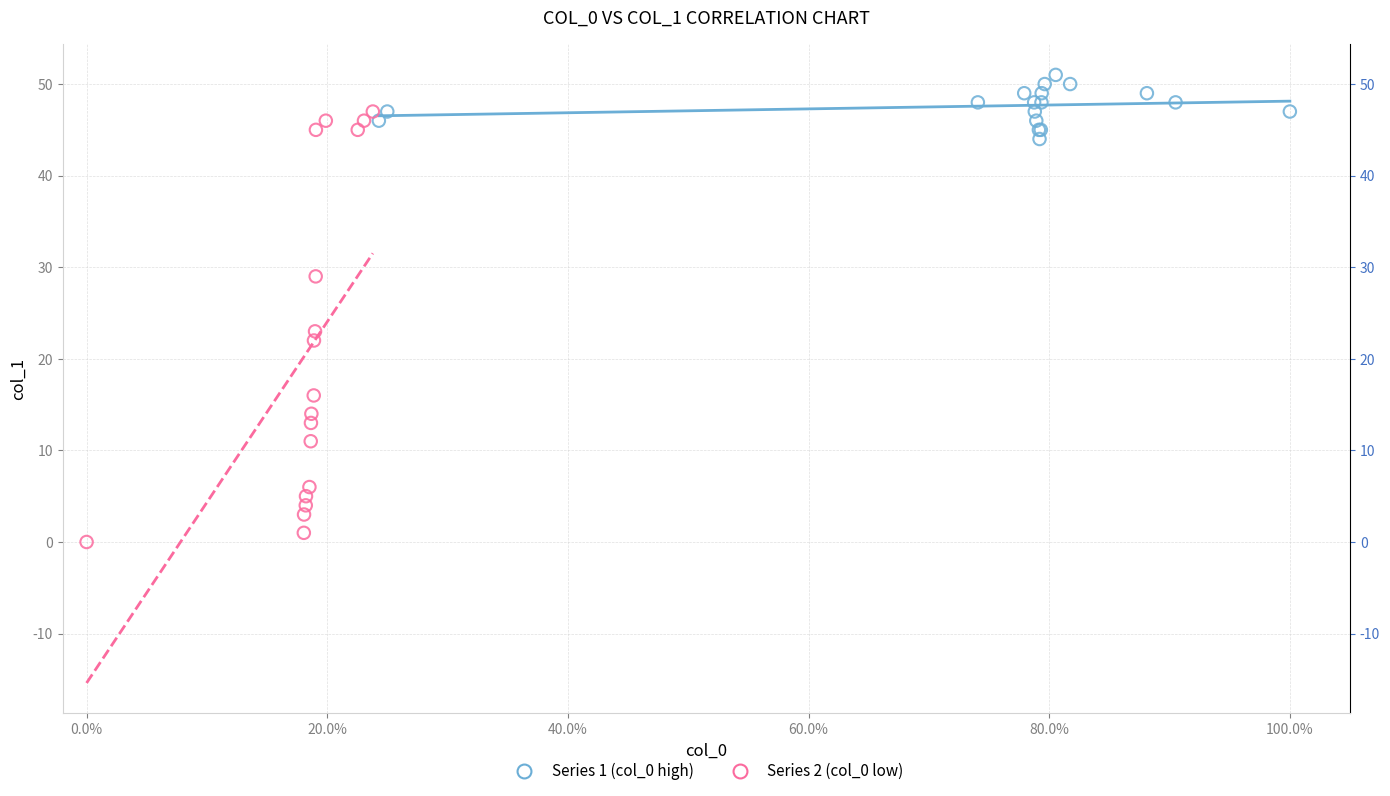

Which series has the largest Y range (max minus min)?

Series 2 (col_0 low)